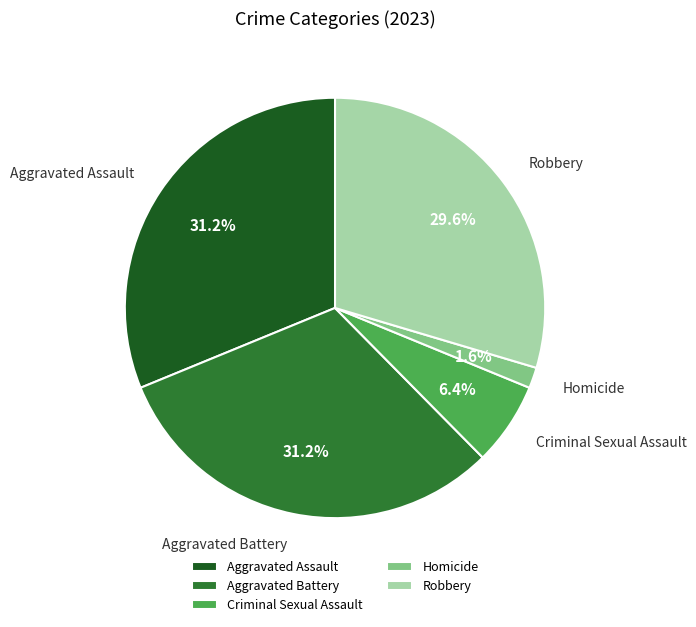

Approximately how many times larger is the value at Robbery compared to Homicide?

18.5